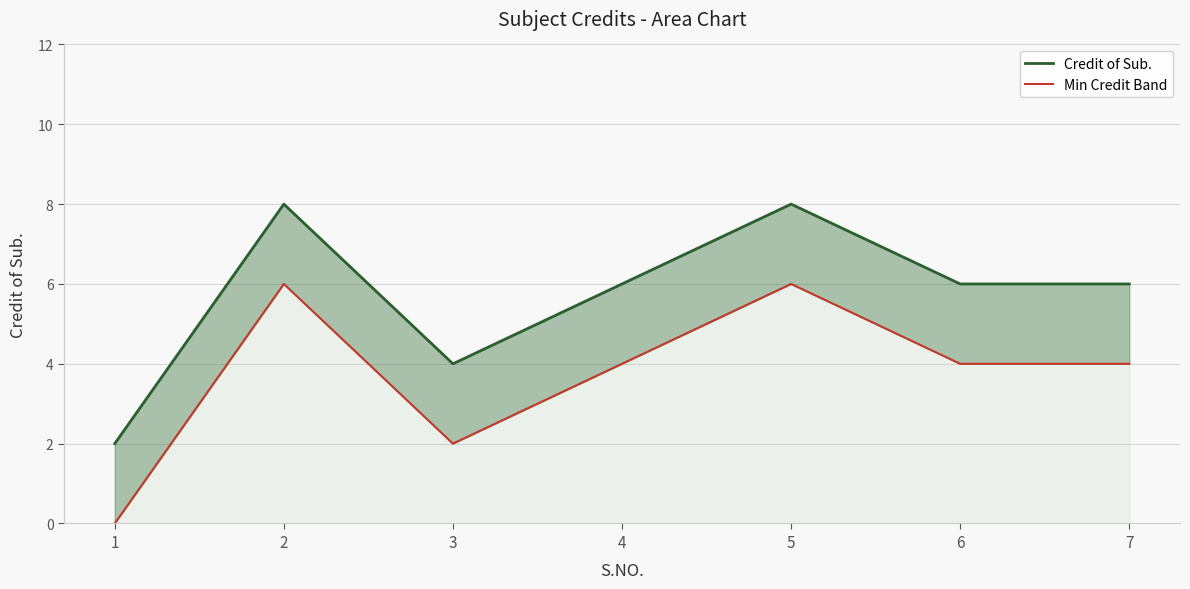

At how many categories does at least one series exceed 1?

7